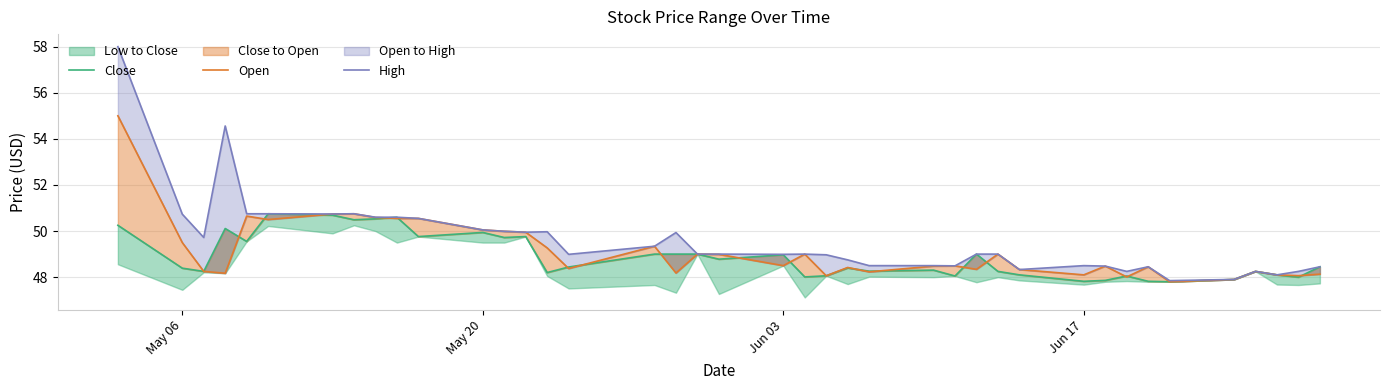

Rank the series by their maximum value, from lowest to highest.

Close, Open, High